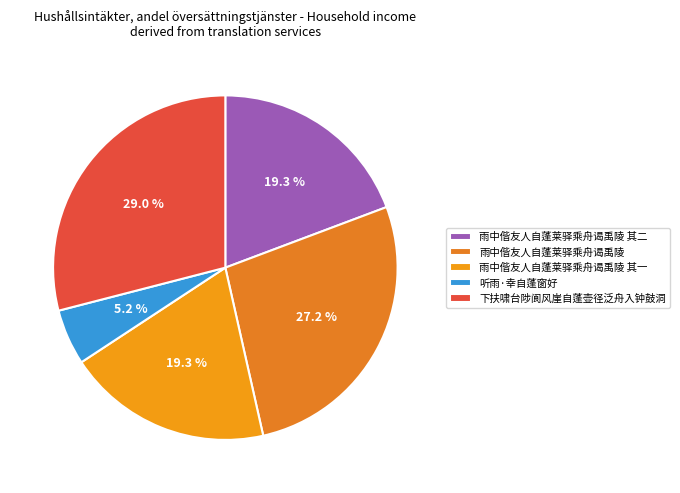

How many slices are in this pie chart?

5